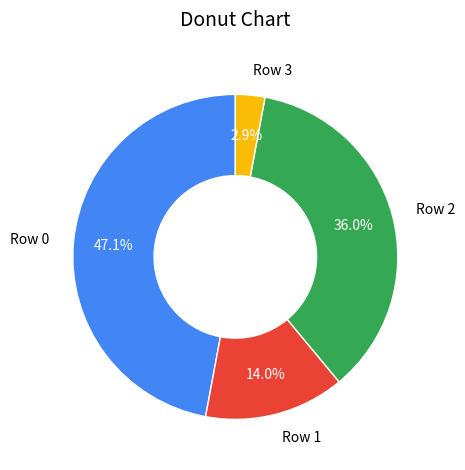

To the nearest percent, what is the combined percentage of Row 1 and Row 0?

61%